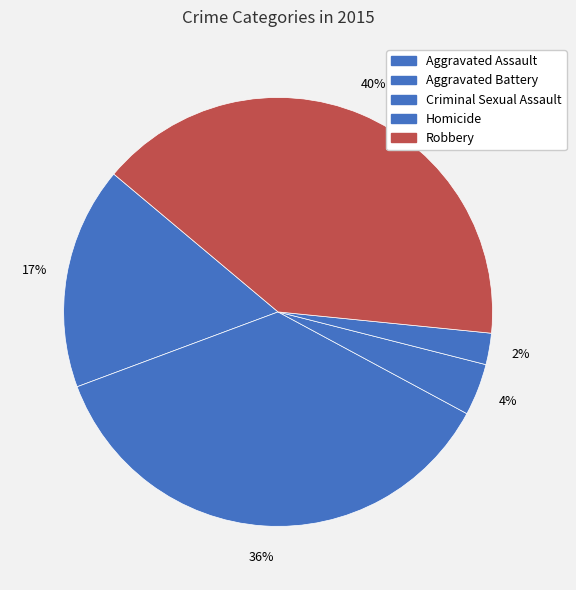

Count the number of slices in the pie.

5